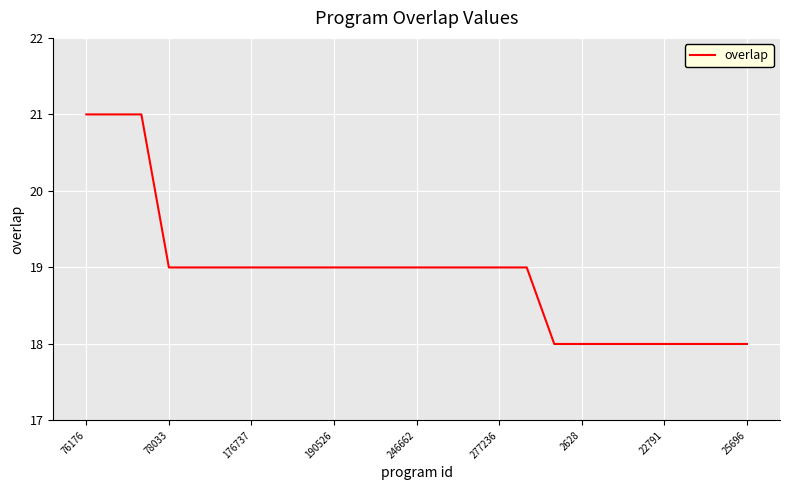

What is the difference between the maximum and minimum values?

3